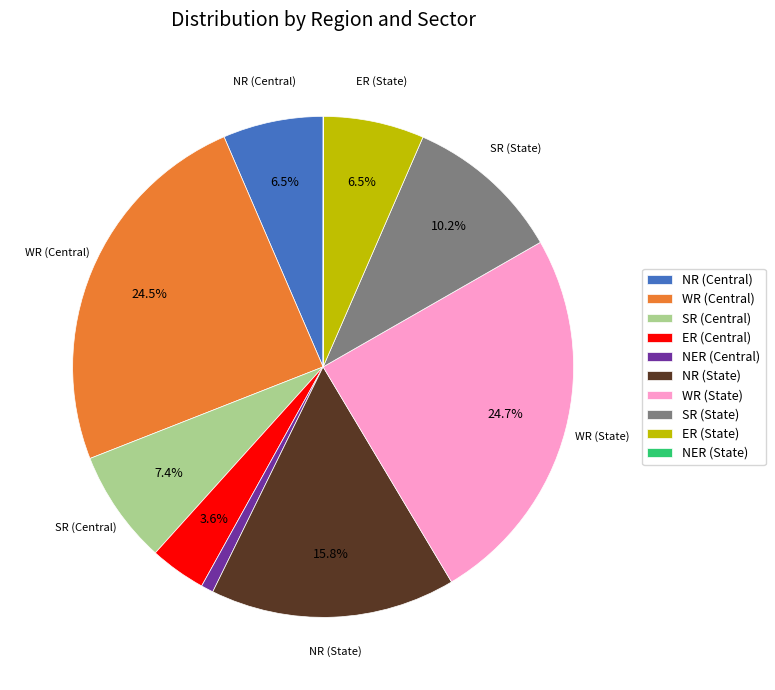

Does WR (State) represent more than half of the total?

No